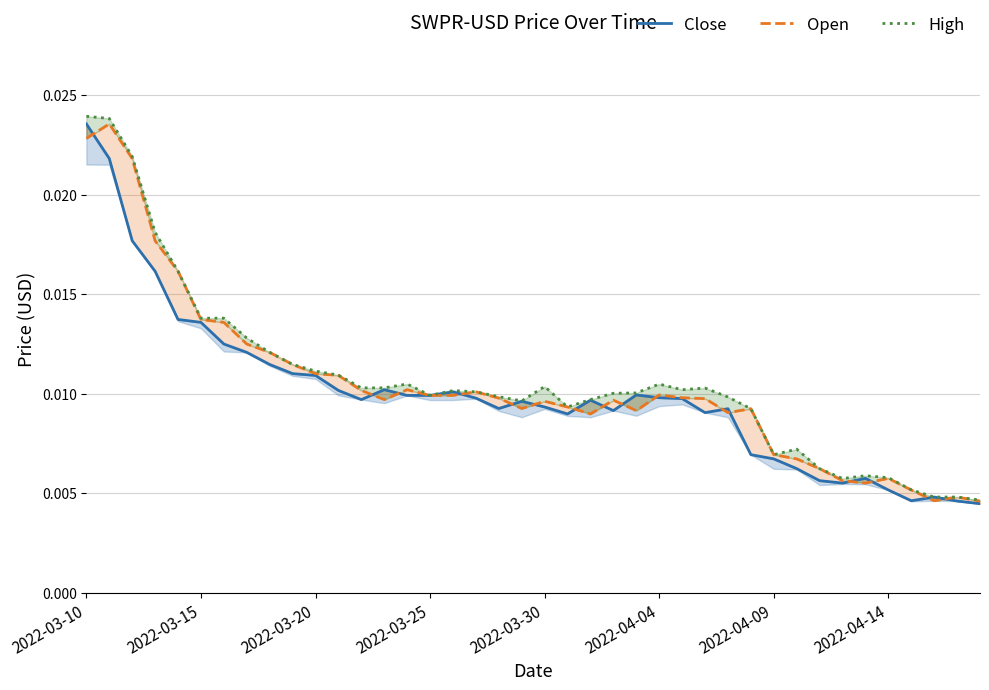

Does the chart have visible grid lines?

Yes